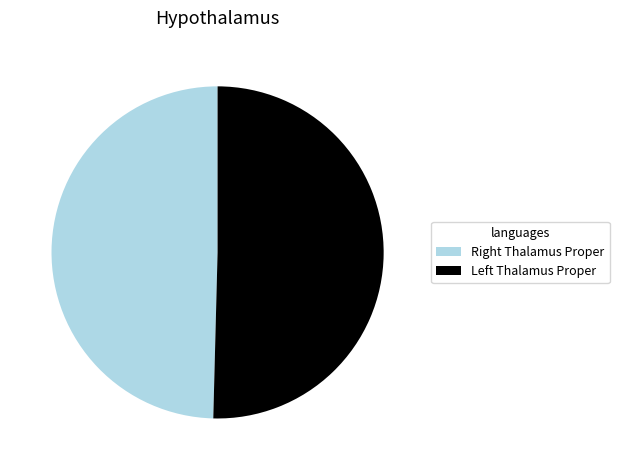

What is the smallest slice in the pie chart?

Right Thalamus Proper